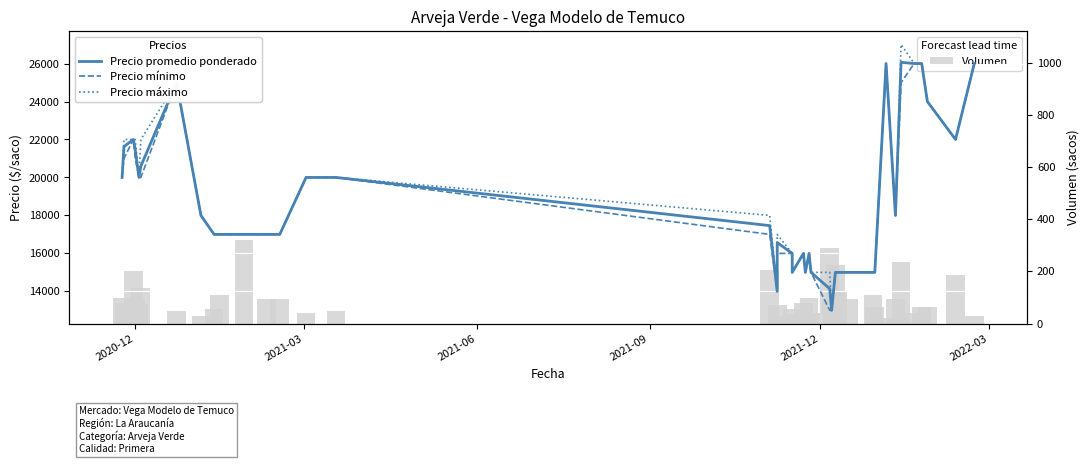

What is the difference between the maximum and second lowest values in the Precio promedio ponderado series?

12064